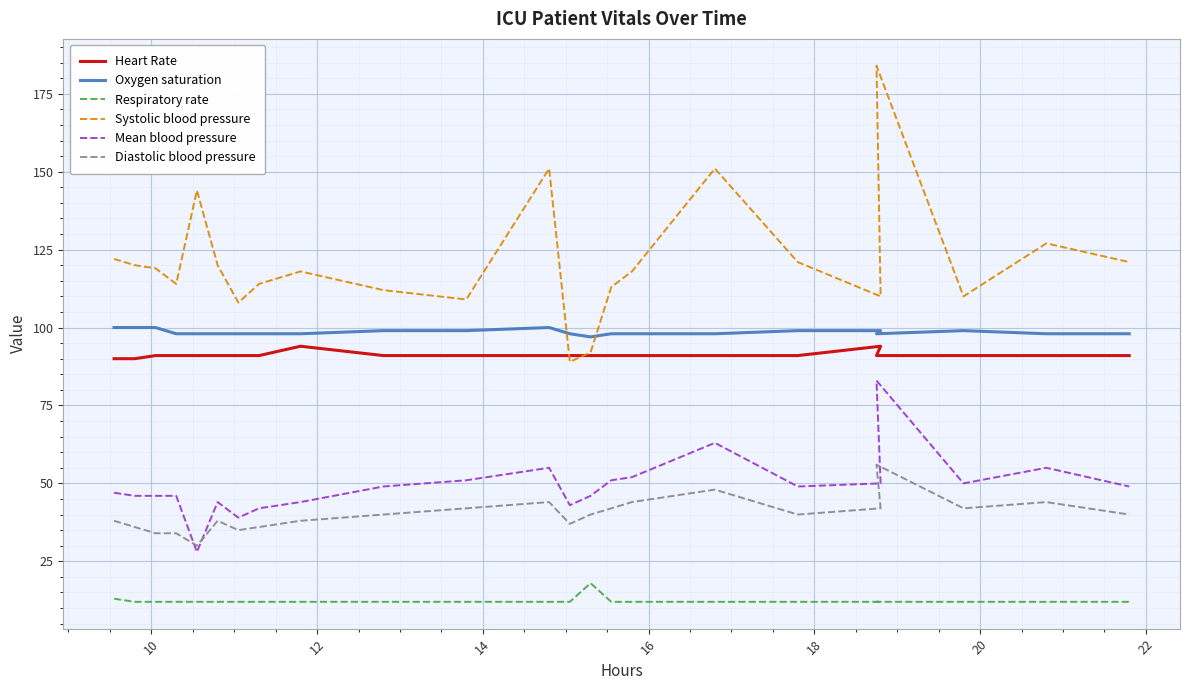

The Heart Rate series shows 91 at 20. True or false?

True